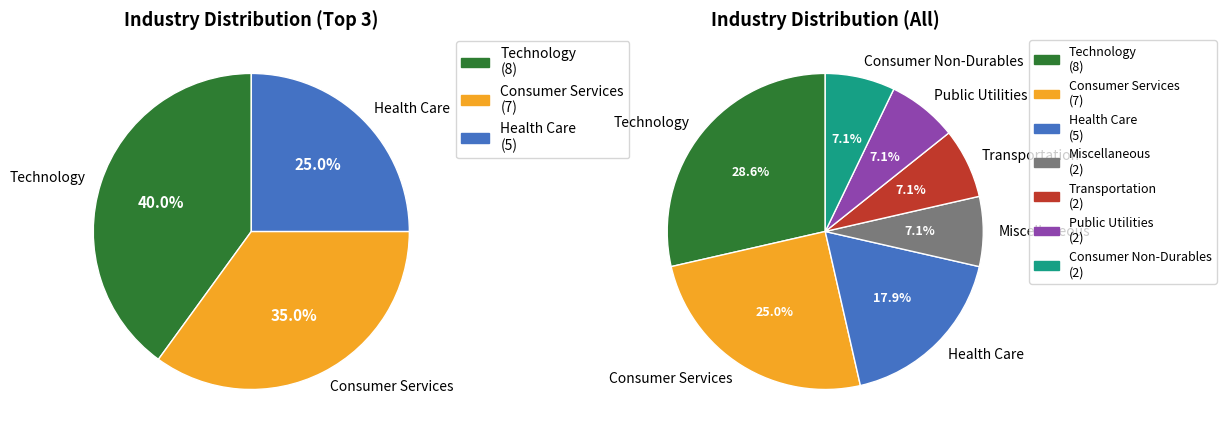

True or false: Consumer Non-Durables accounts for 15% of the total.

False